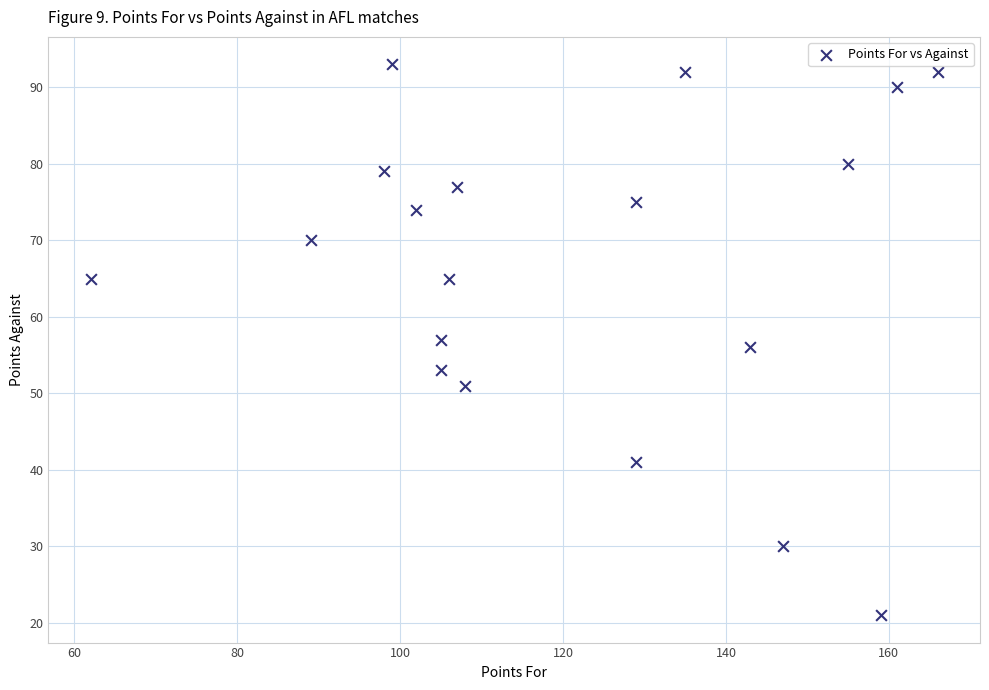

What is the range of Y values (max minus min)?

72